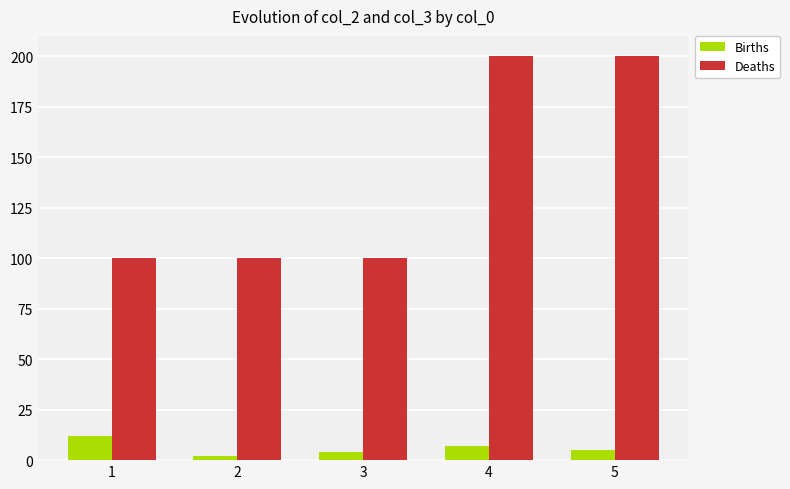

What are all the series names shown in the legend?

Births, Deaths